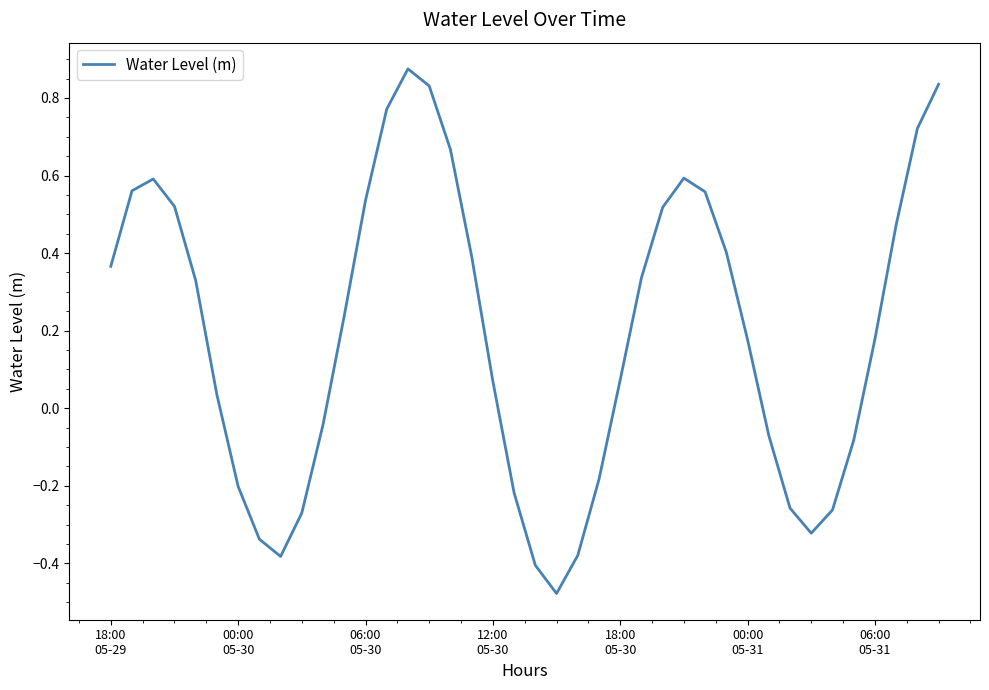

What is the difference between the maximum and minimum values?

1.4